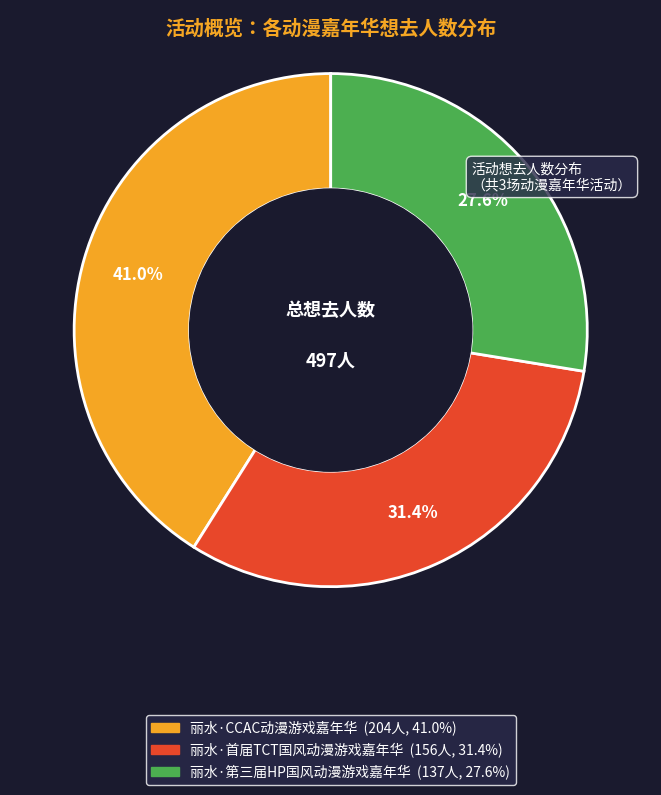

The 丽水·第三届HP国风动漫游戏嘉年华 slice represents 28% of the pie. True or false?

True